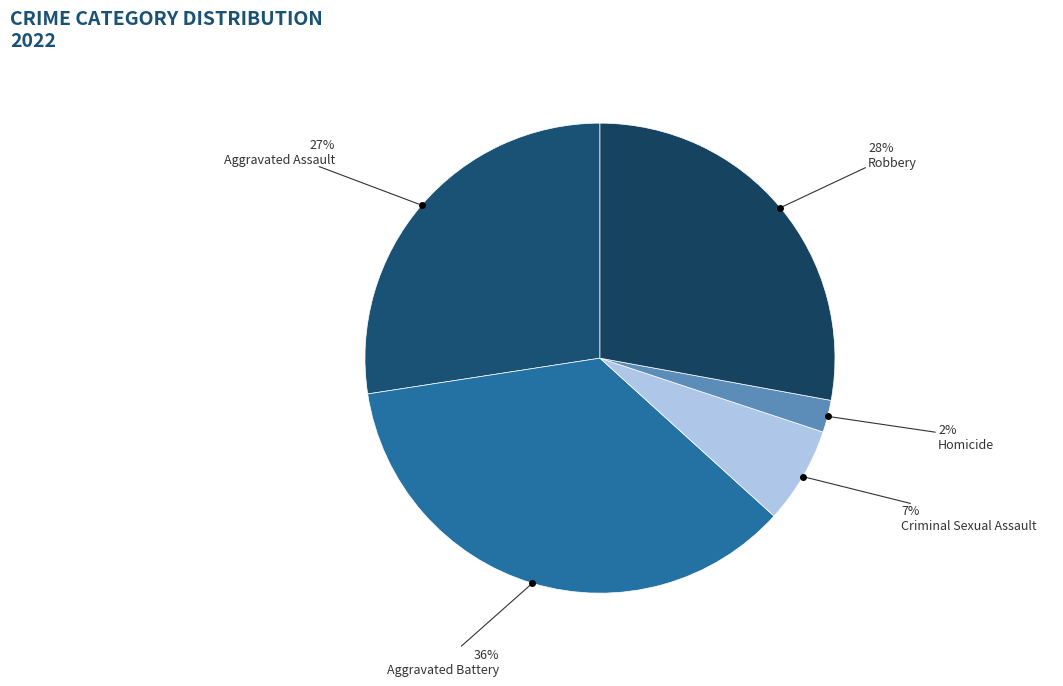

How many segments does this pie chart have?

5